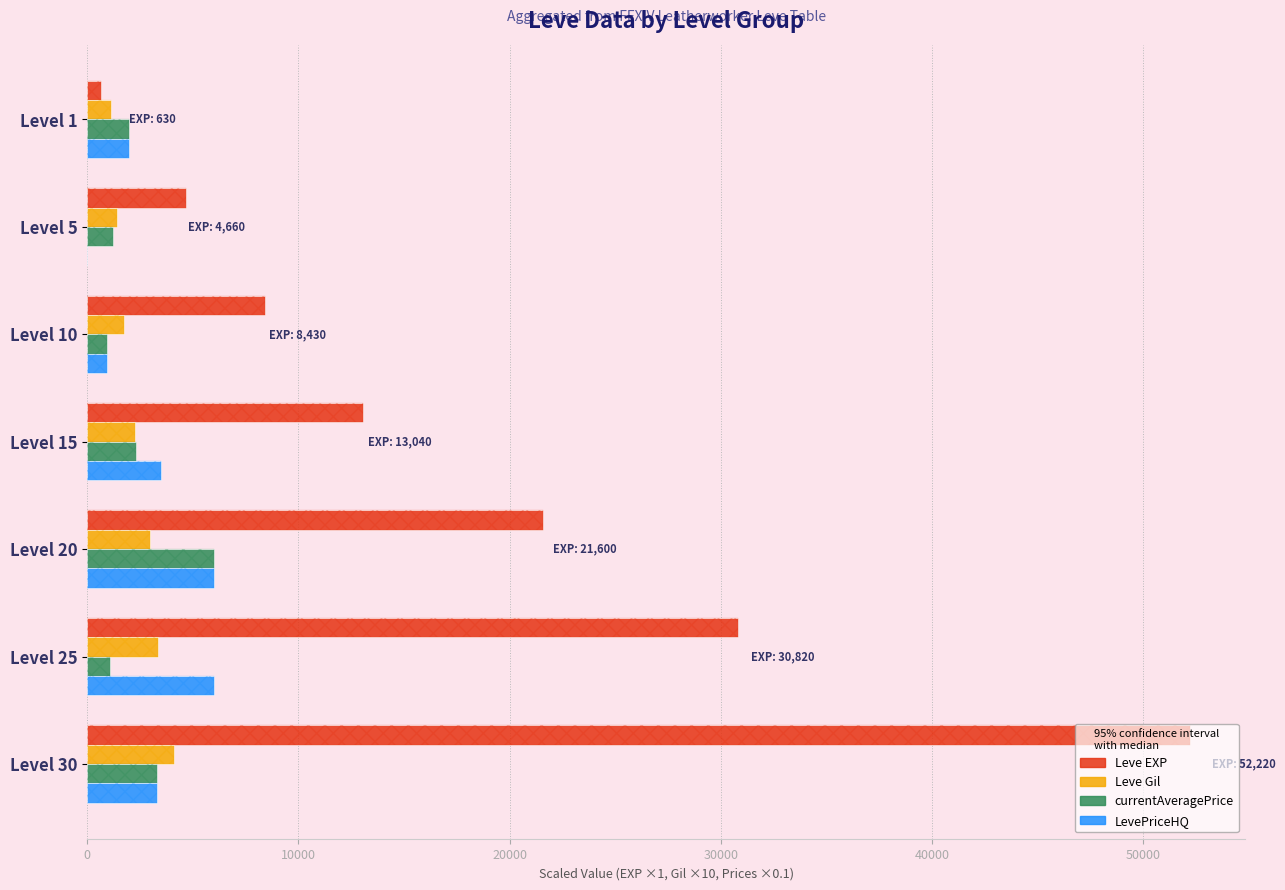

Which series has the largest total across all categories?

Leve EXP